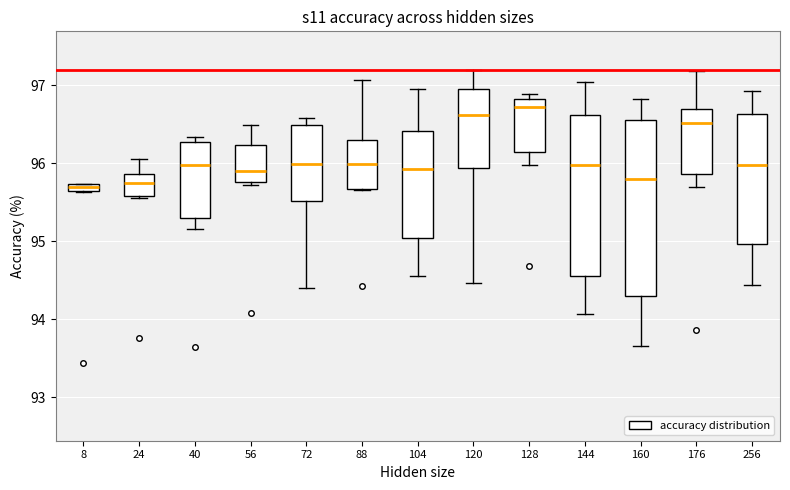

Where does the lower whisker of the box at x = 128 end on the y-axis? The values are not printed on the chart, so give them approximately, as read against the axis.

96.0